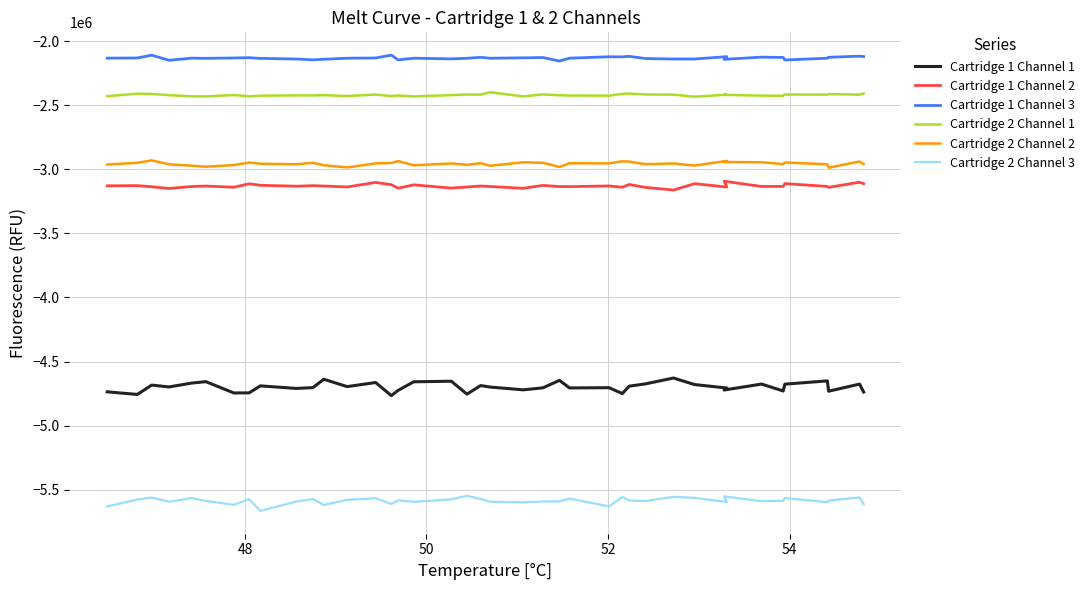

True or false: Cartridge 2 Channel 2 has more than 2 interior local peaks.

True